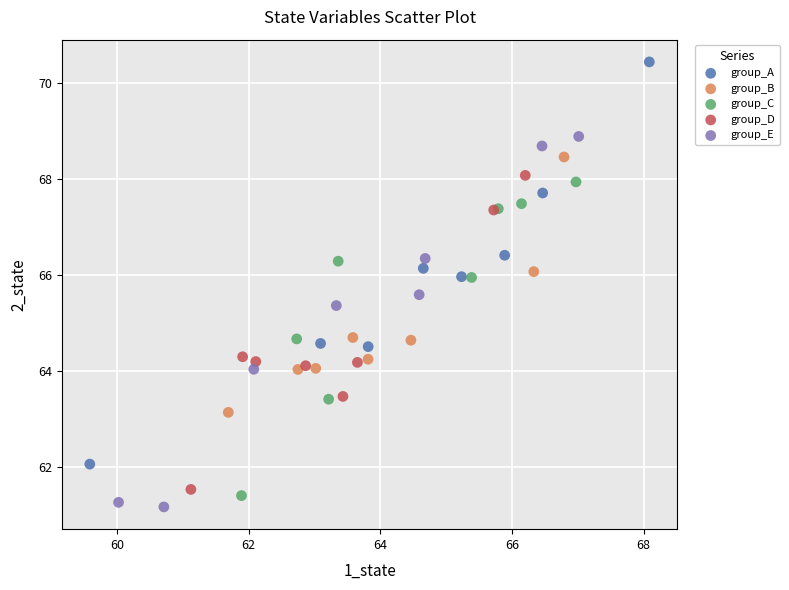

Which series reaches the maximum Y coordinate?

group_A